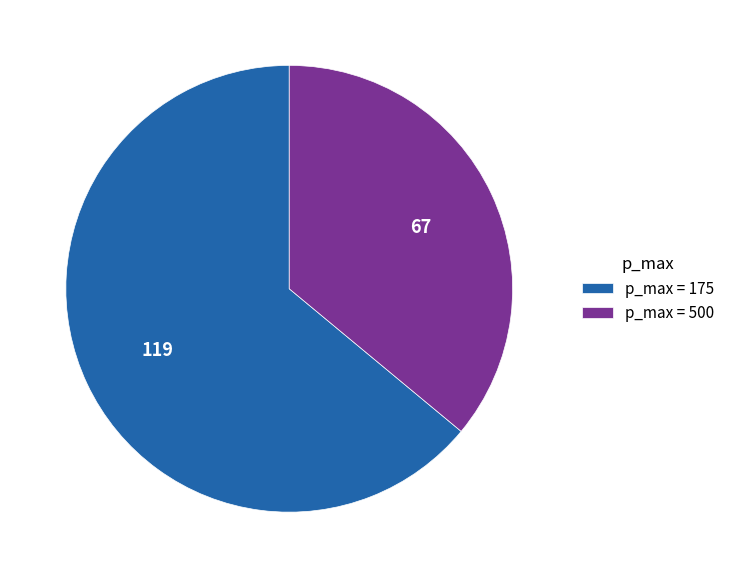

Is it true that p_max = 175 is 77% of the pie?

False